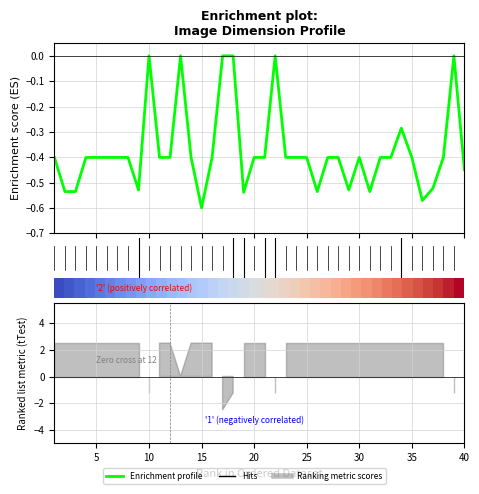

Does the chart have visible grid lines?

Yes